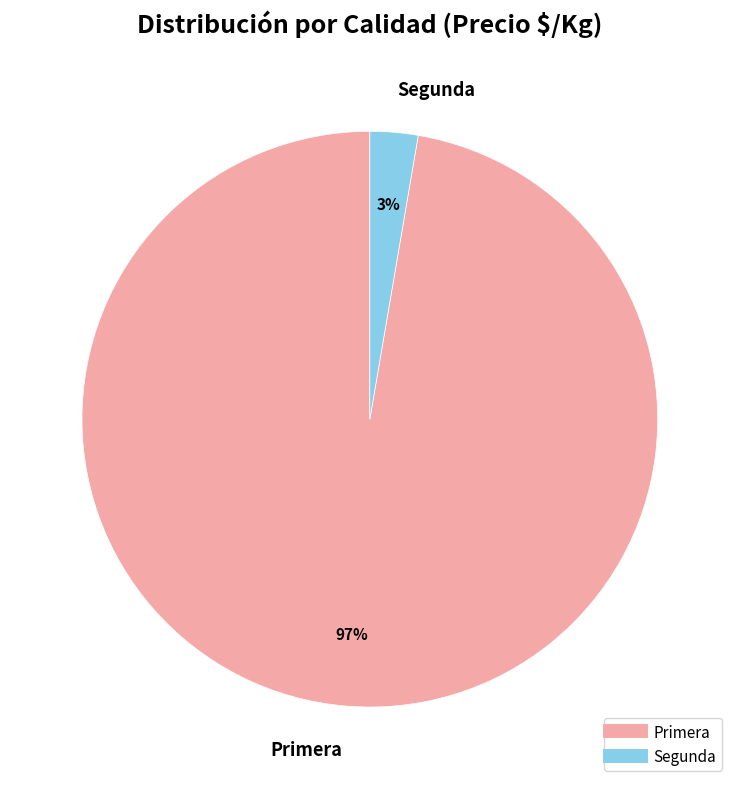

Does any single category account for the majority?

Yes